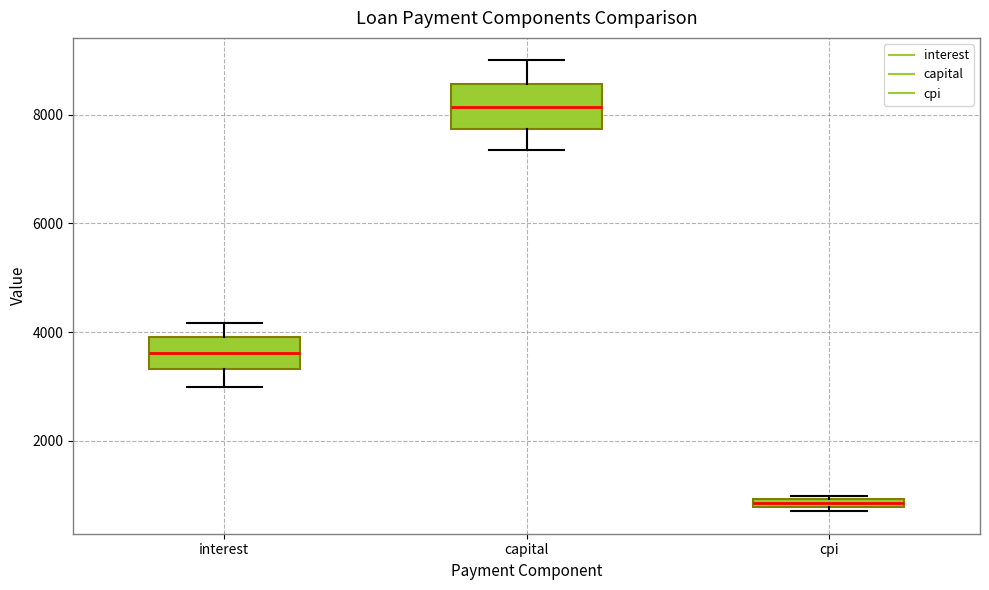

Which box is the tallest, from its lower edge to its upper edge?

capital